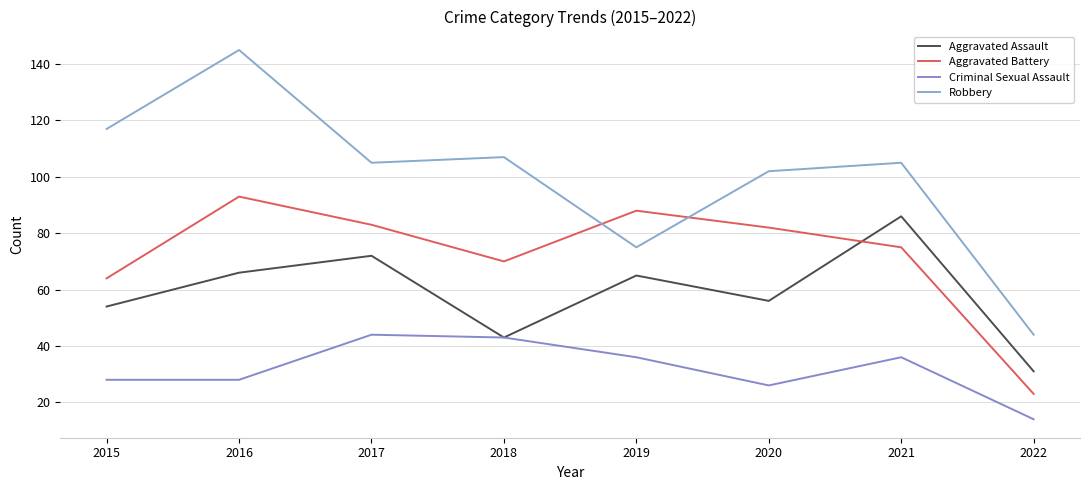

How many distinct data groups are displayed?

4